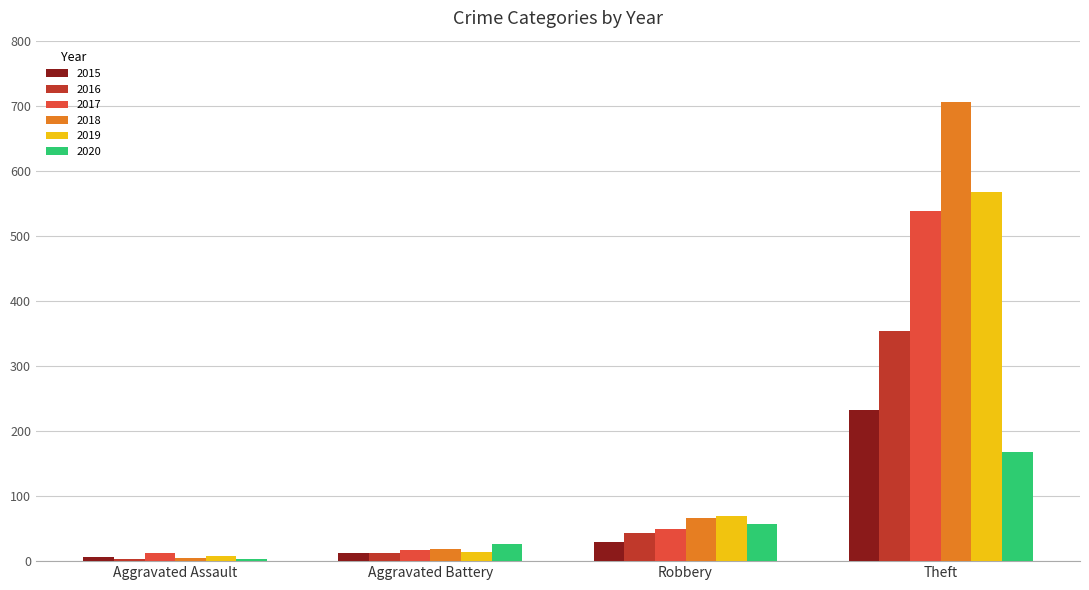

At which label is 2017 closest to 275?

Robbery